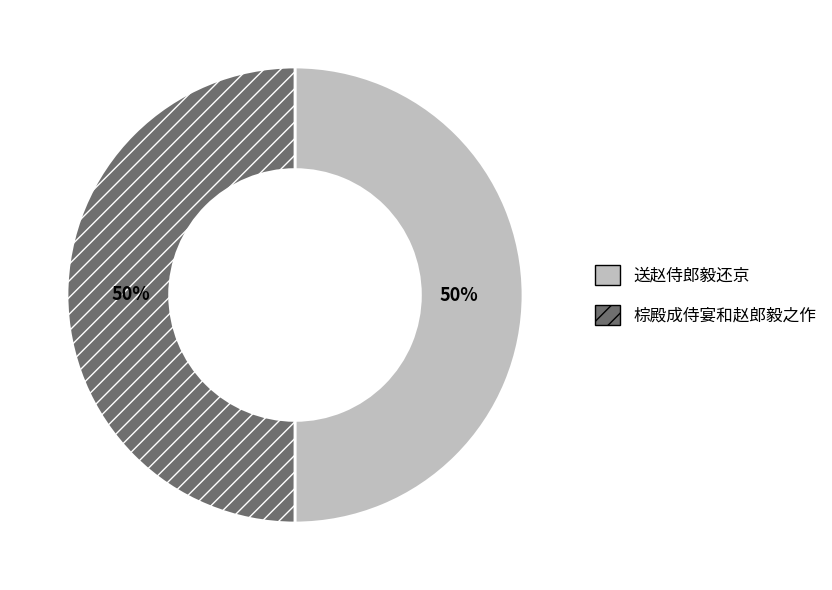

Do 送赵侍郎毅还京 and 棕殿成侍宴和赵郎毅之作 together represent more than half of the pie?

Yes